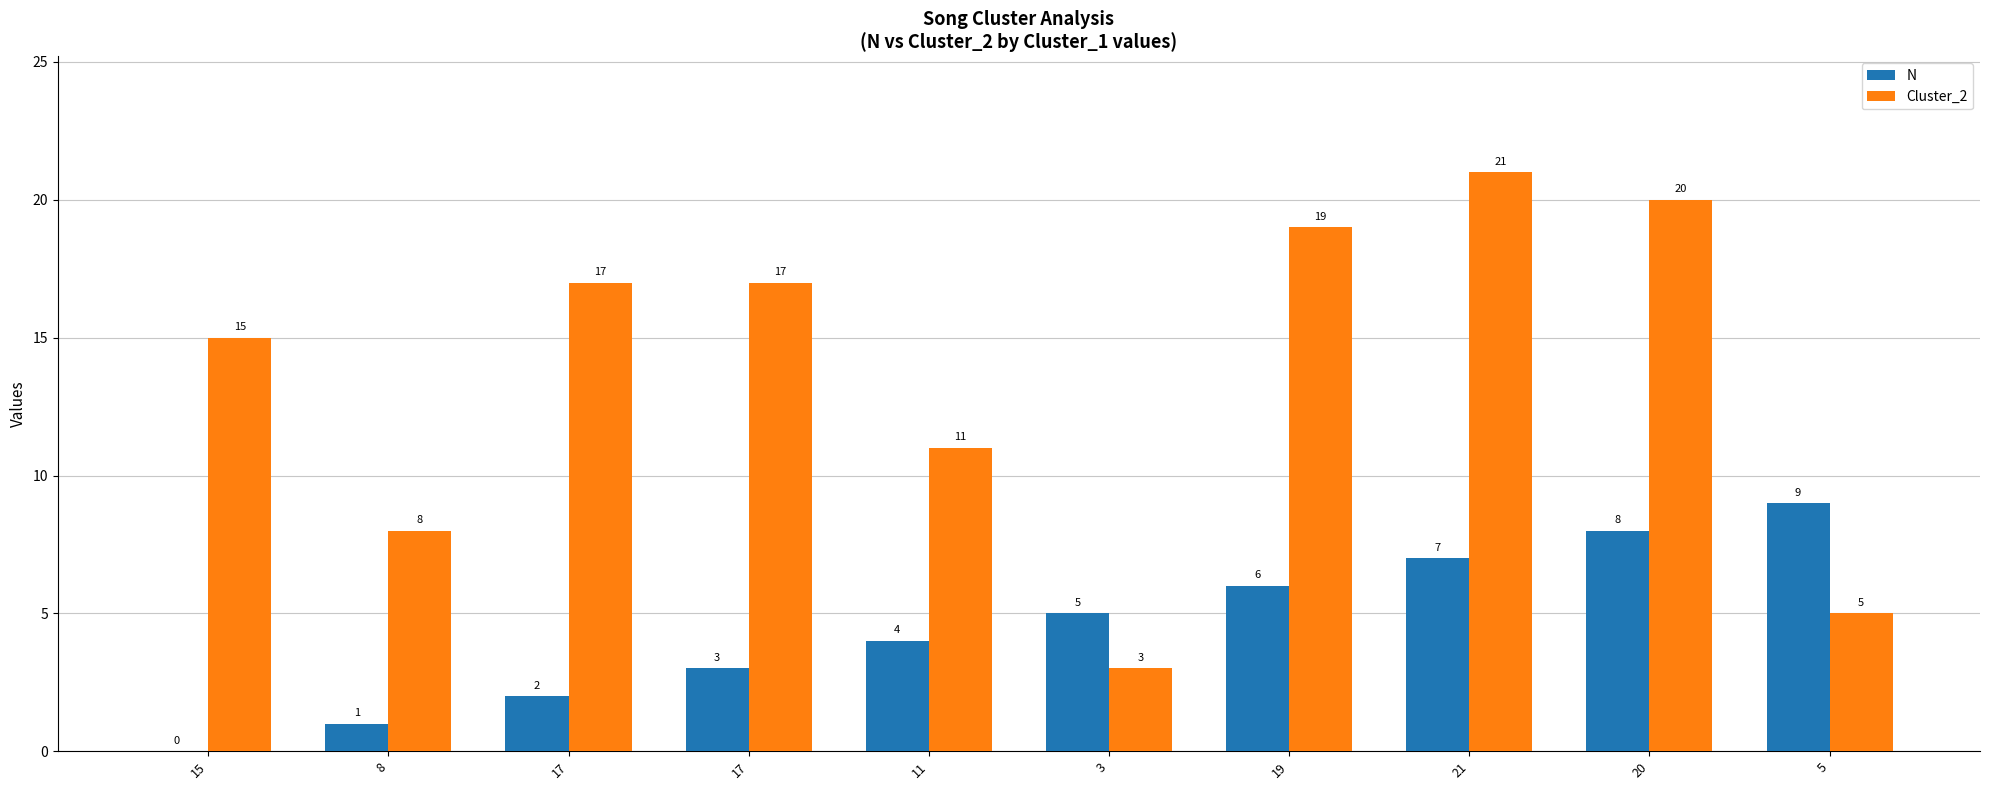

What are all the series names shown in the legend?

N, Cluster_2